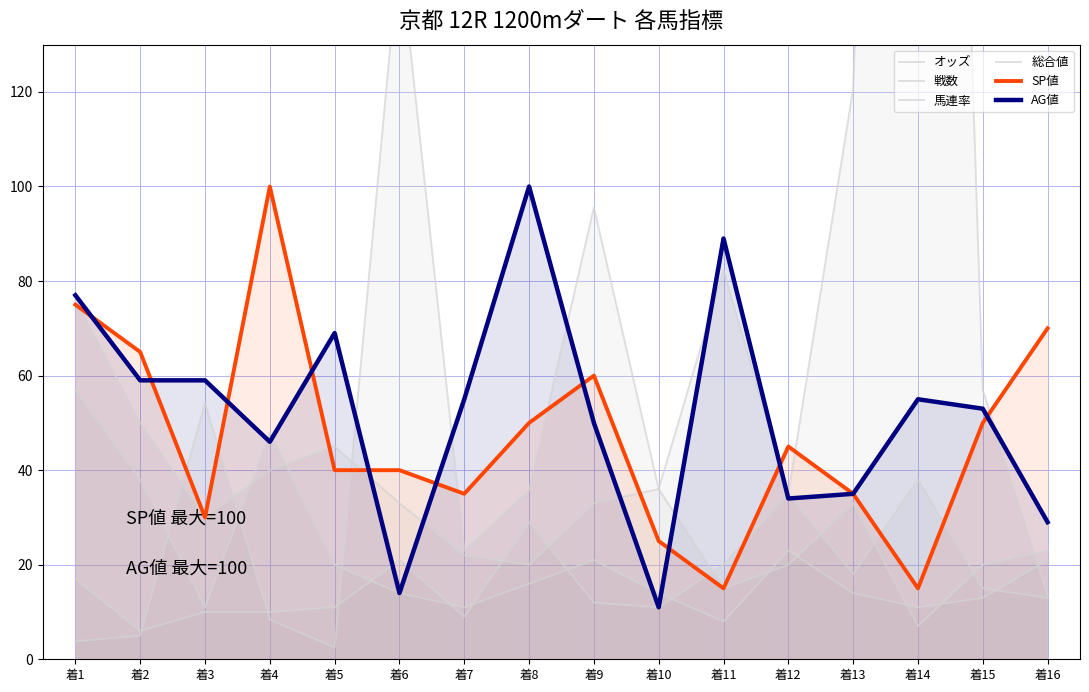

Which category has the lowest value across all series?

着5